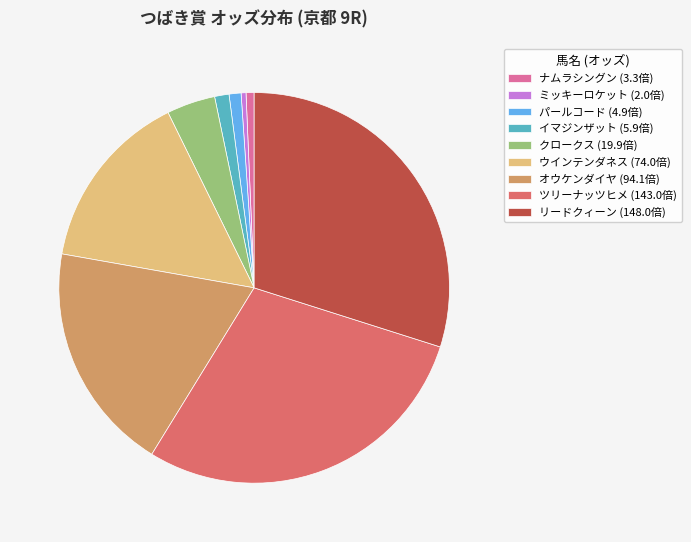

Which slice is the largest?

リードクィーン